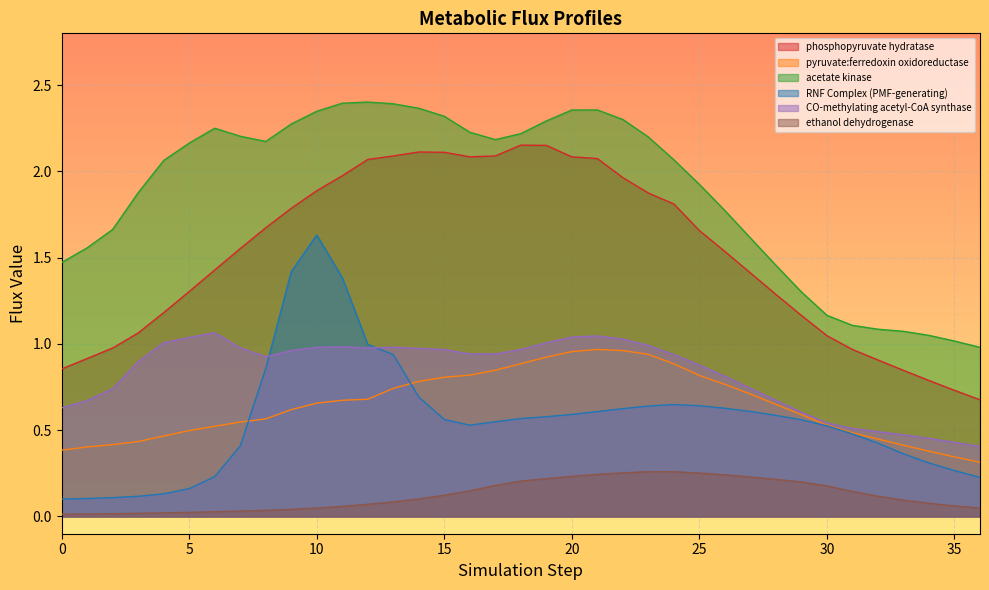

True or false: ethanol dehydrogenase has more than 1 points higher than both neighbors.

False